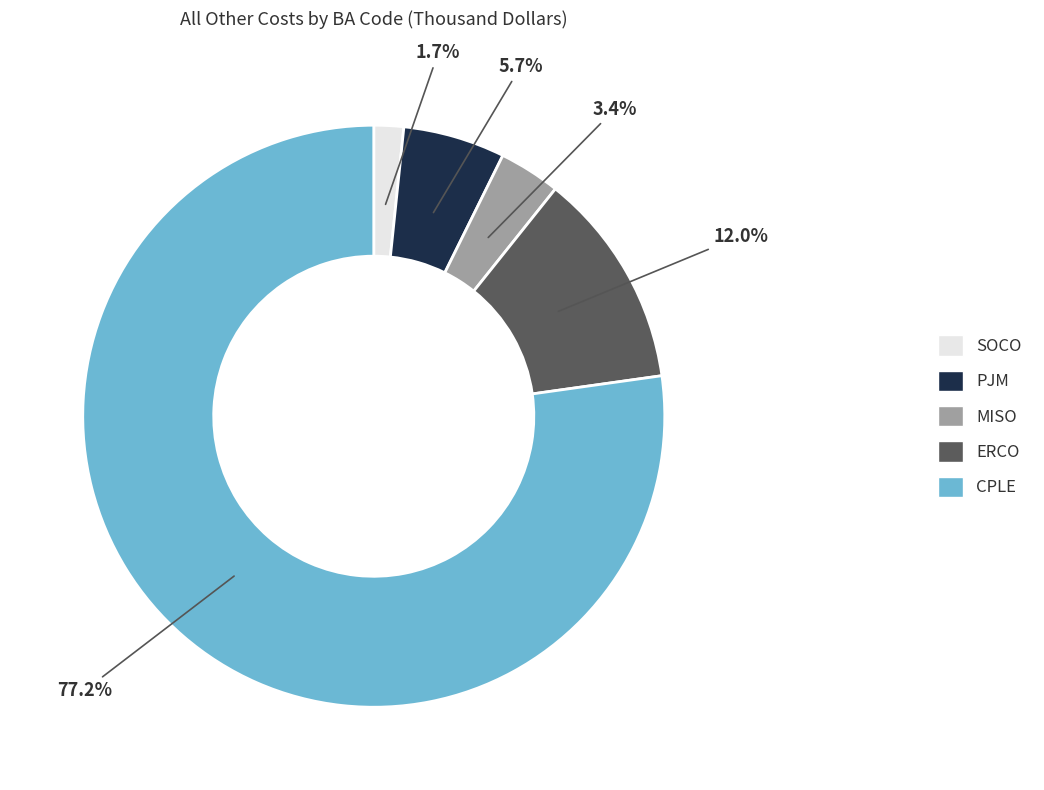

To the nearest percent, what percentage of the pie is SOCO?

2%